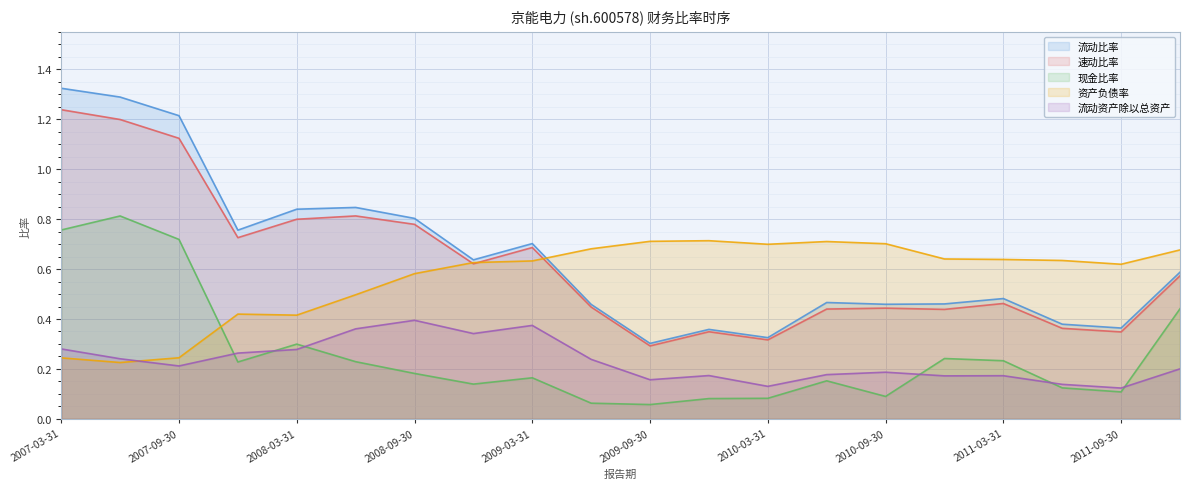

How many distinct data groups are displayed?

5